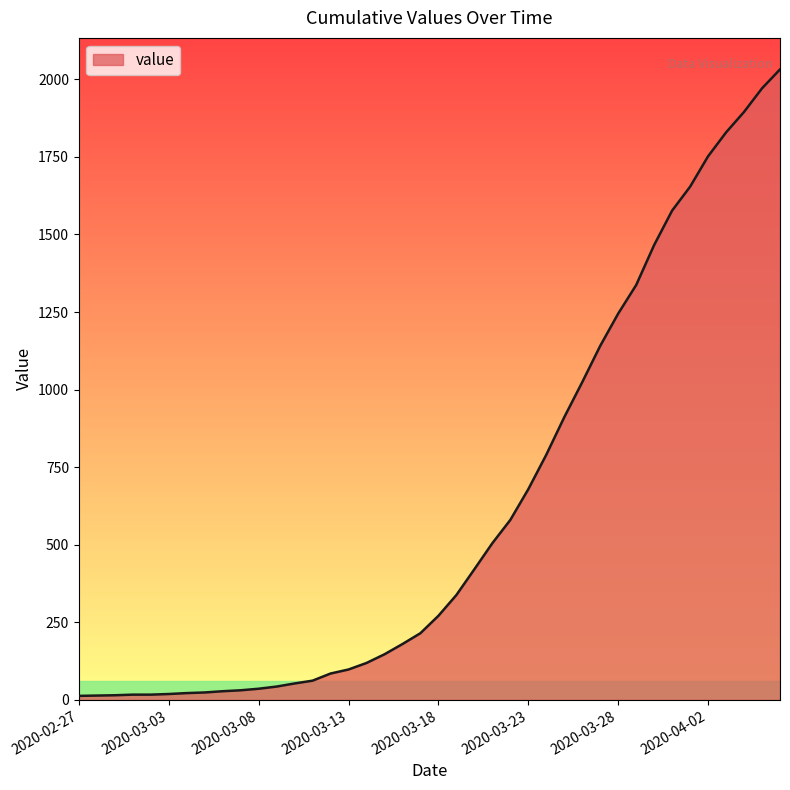

What is the difference between the maximum and minimum values?

2019